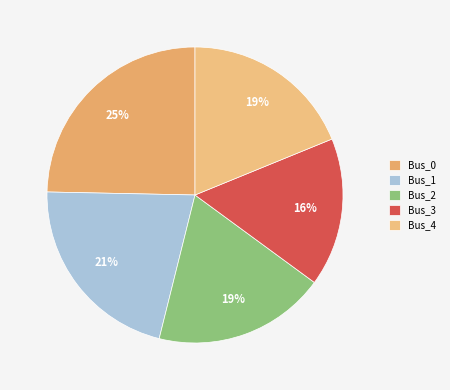

Which category has the smallest portion of the pie?

Bus_3